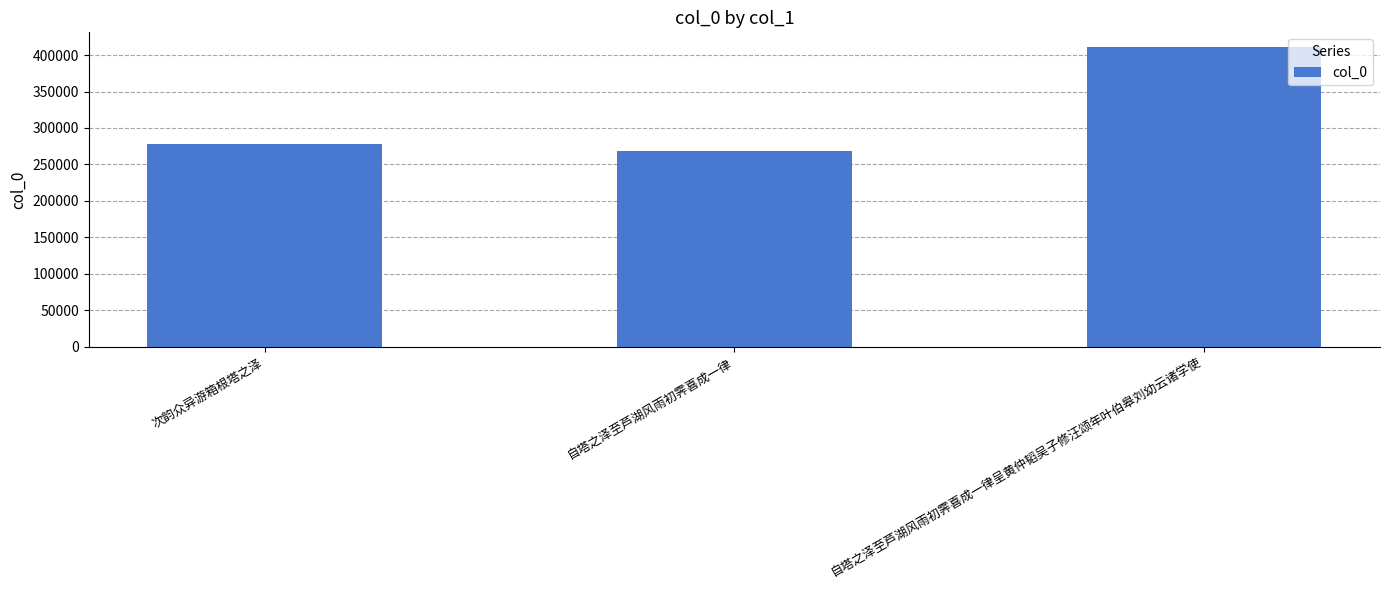

Where is the data nearest to the value 339331?

次韵众异游箱根塔之泽